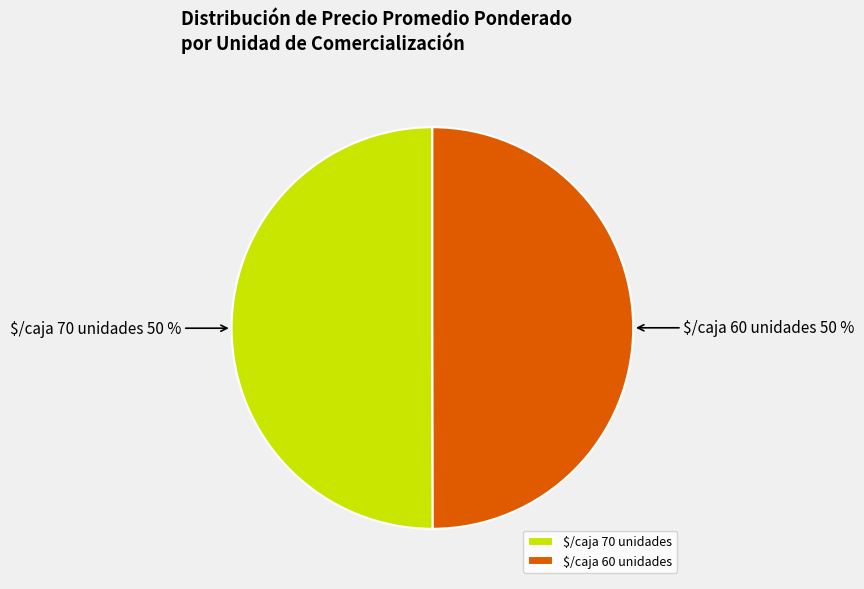

What percentage is the $/caja 70 unidades slice, to the nearest percent?

50%